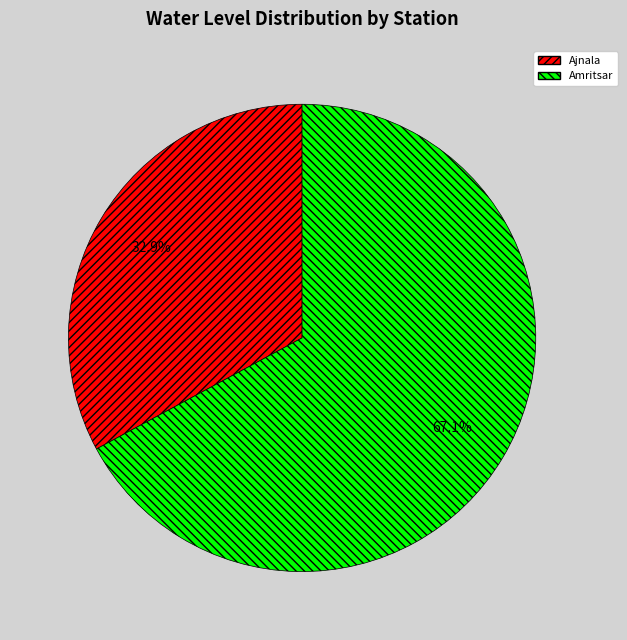

Which slice is the smallest?

Ajnala